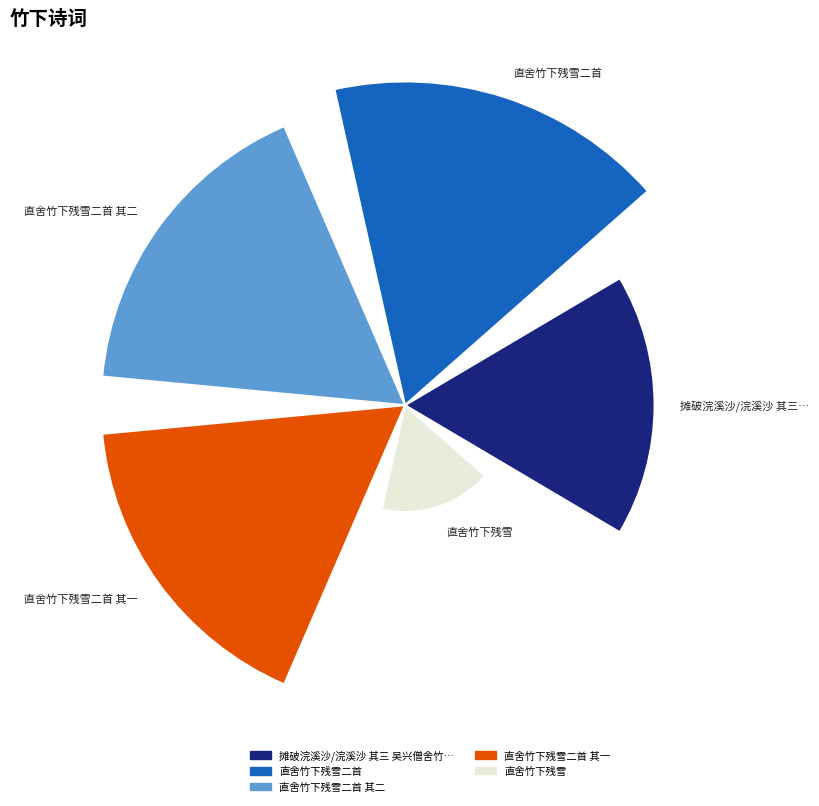

How many segments does this pie chart have?

5